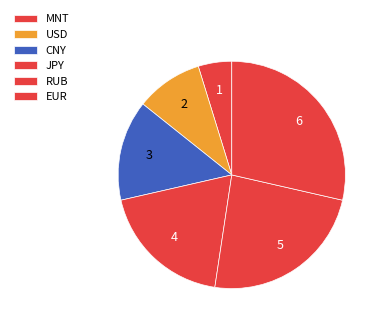

To the nearest percent, what is the difference between the EUR and MNT slice percentages?

24%